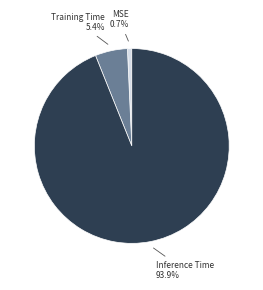

To the nearest percent, what portion does MSE represent?

1%